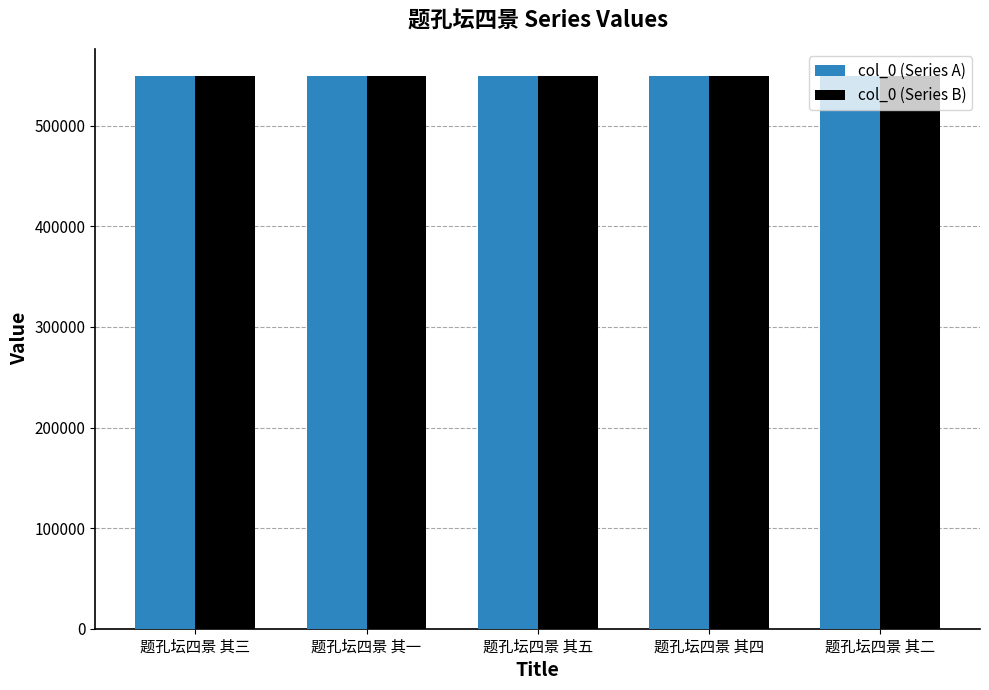

What value does the col_0 (Series A) series have at 题孔坛四景 其一?

548938